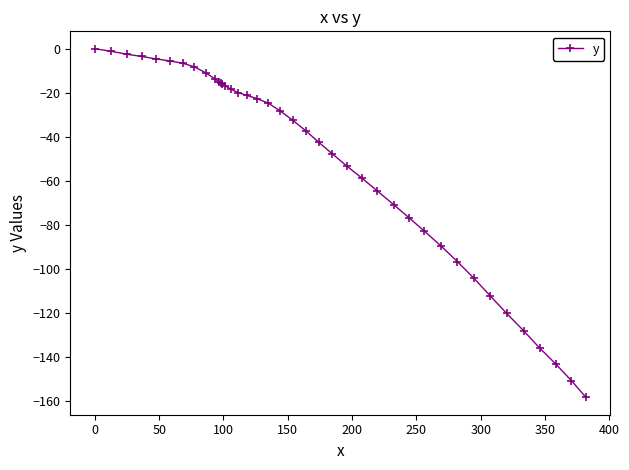

What is the sum of all values?

-2059.6